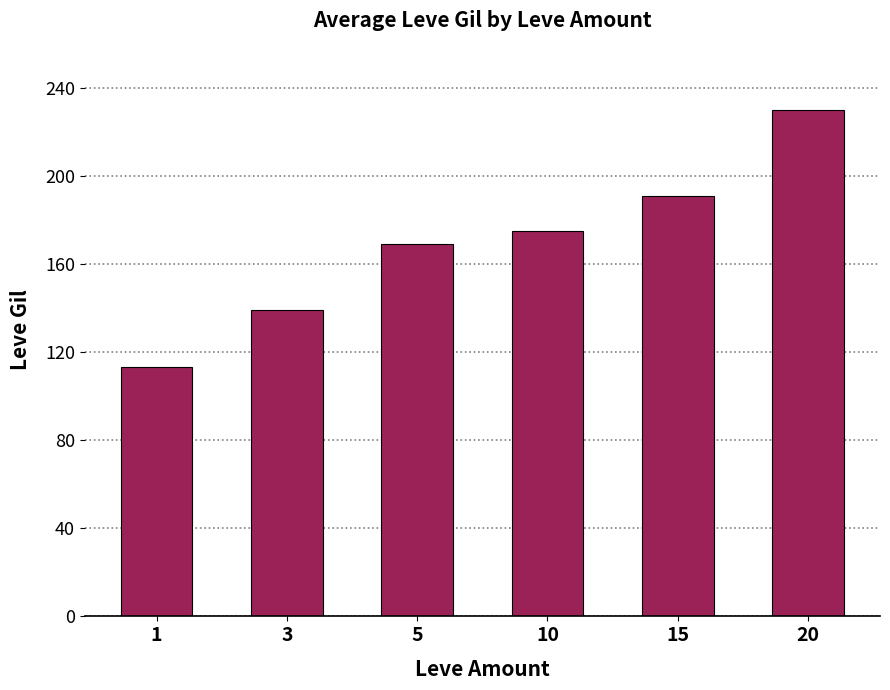

What is the difference between the values at 10 and 3?

36